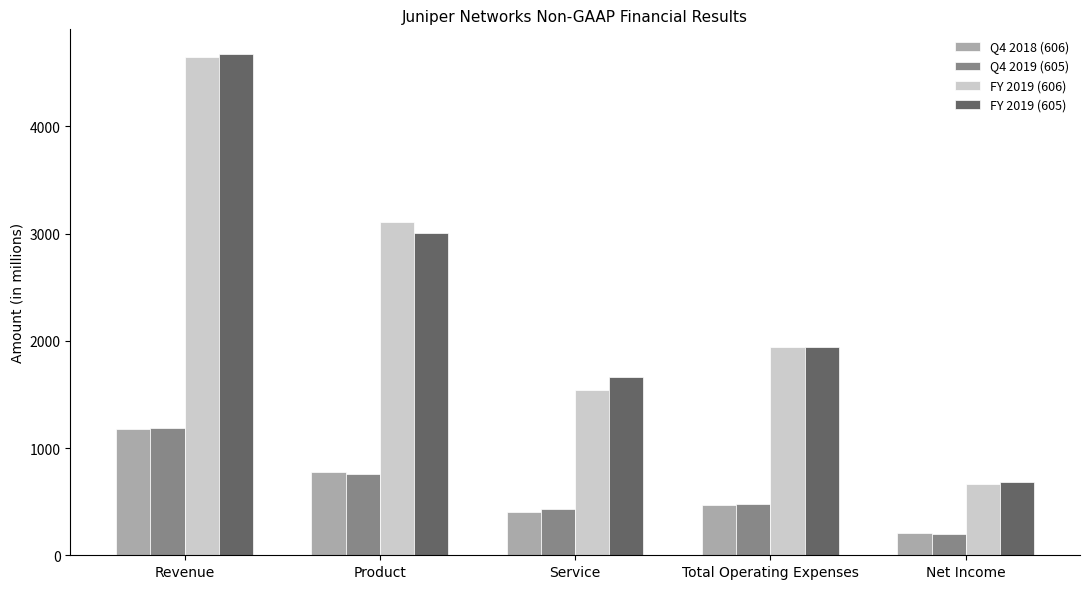

Which label corresponds to the smallest value in the chart?

Net Income